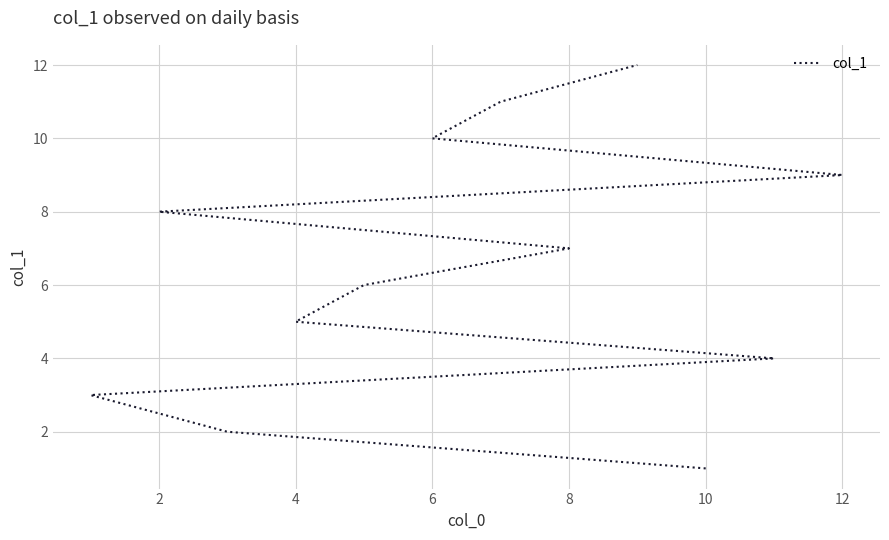

True or false: the data has more than 0 interior local peaks.

False